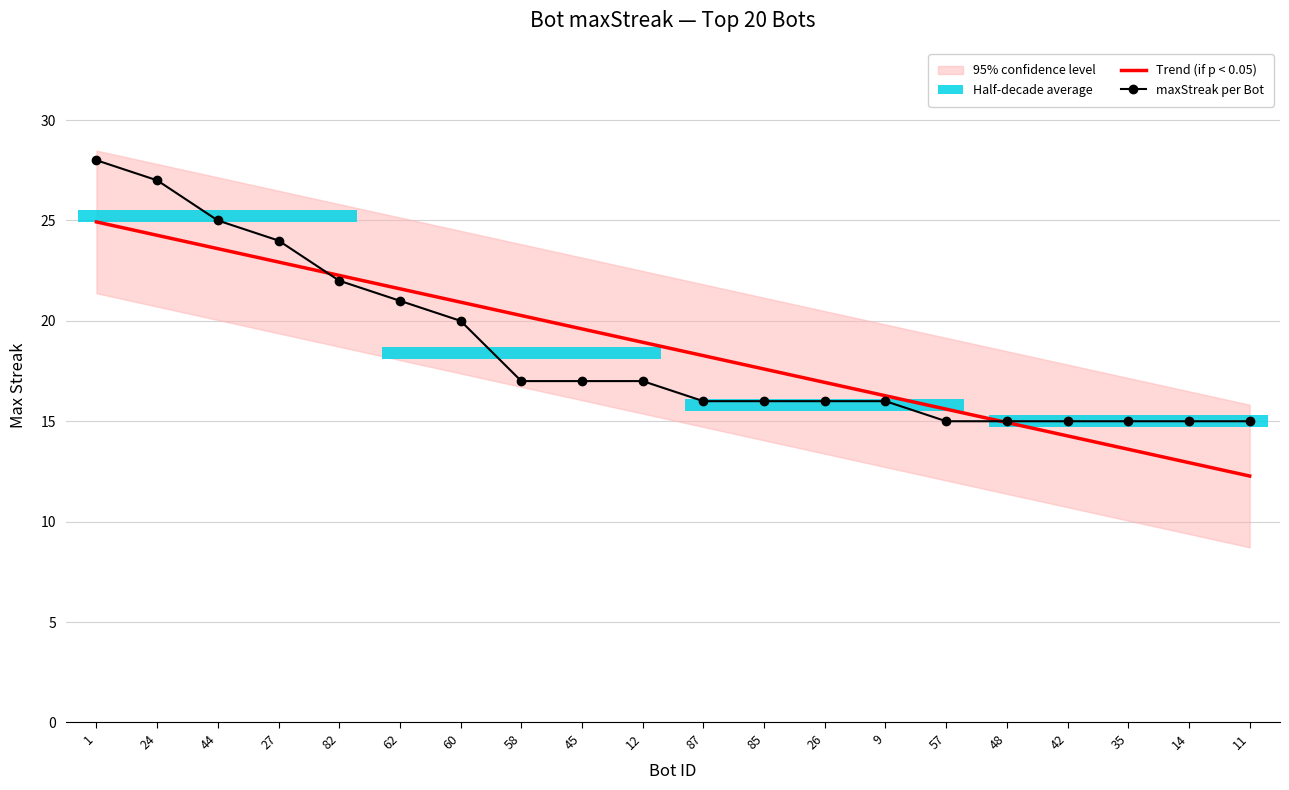

What is the difference between the second highest and minimum values in the maxStreak per Bot series?

12.0